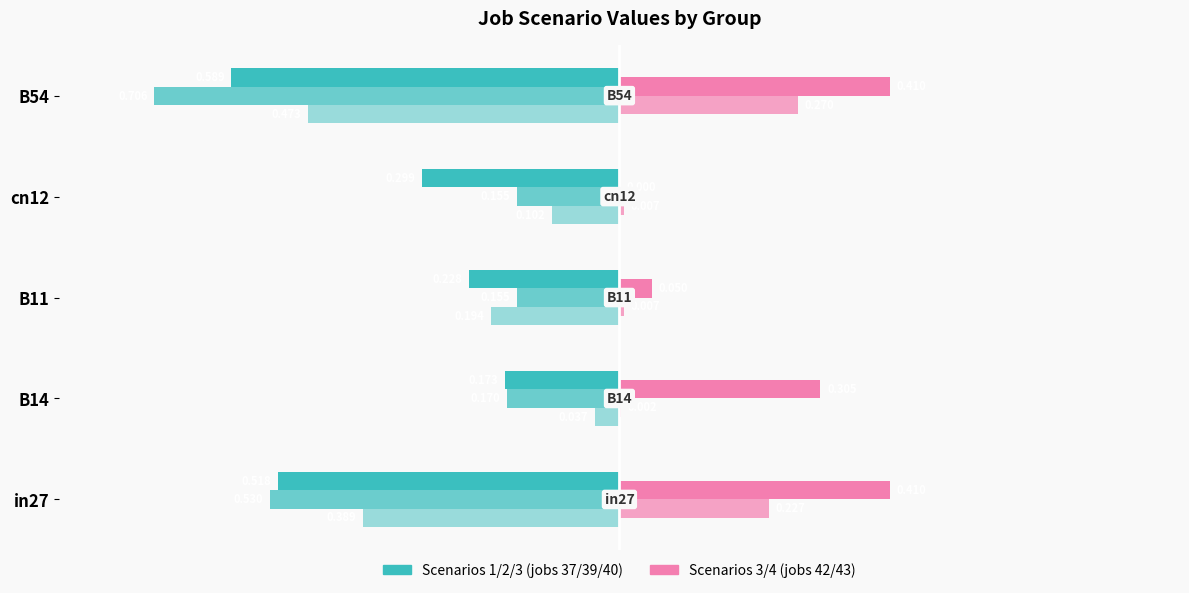

How many categories are shown in the chart?

5